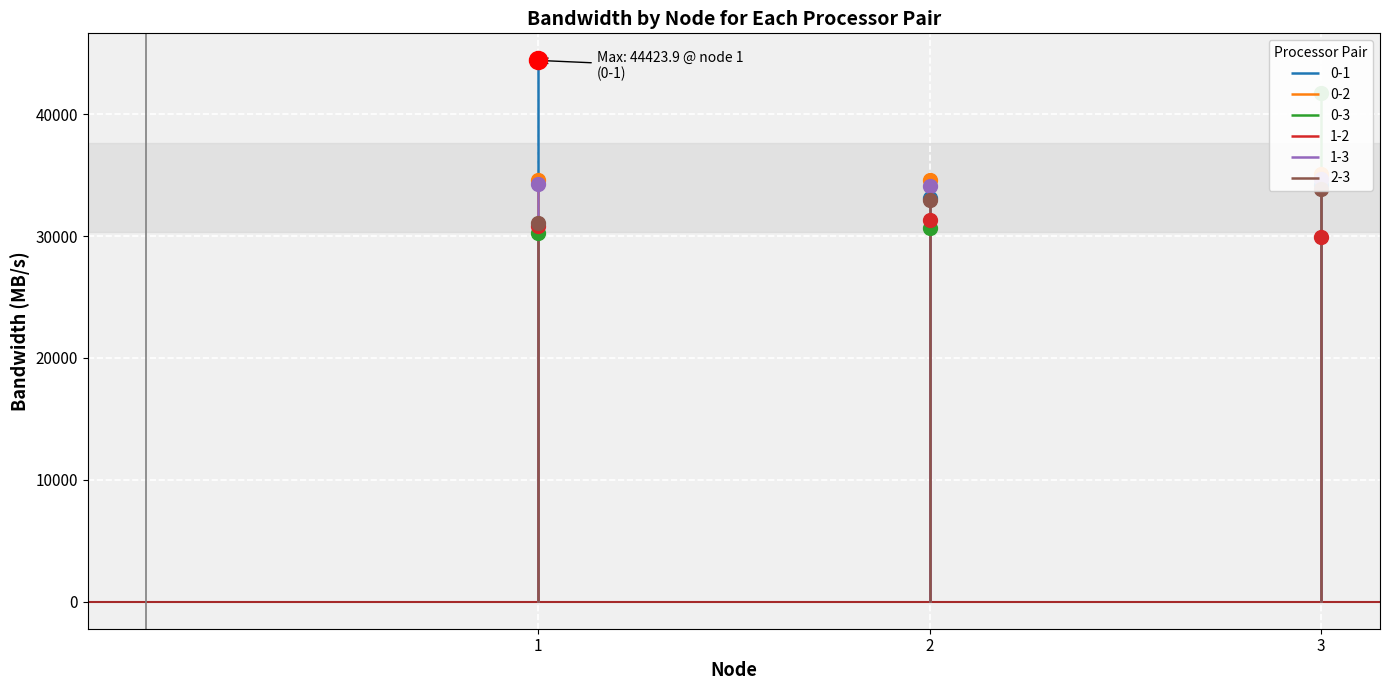

What is the highest value of the 0-2 series?

35104.9